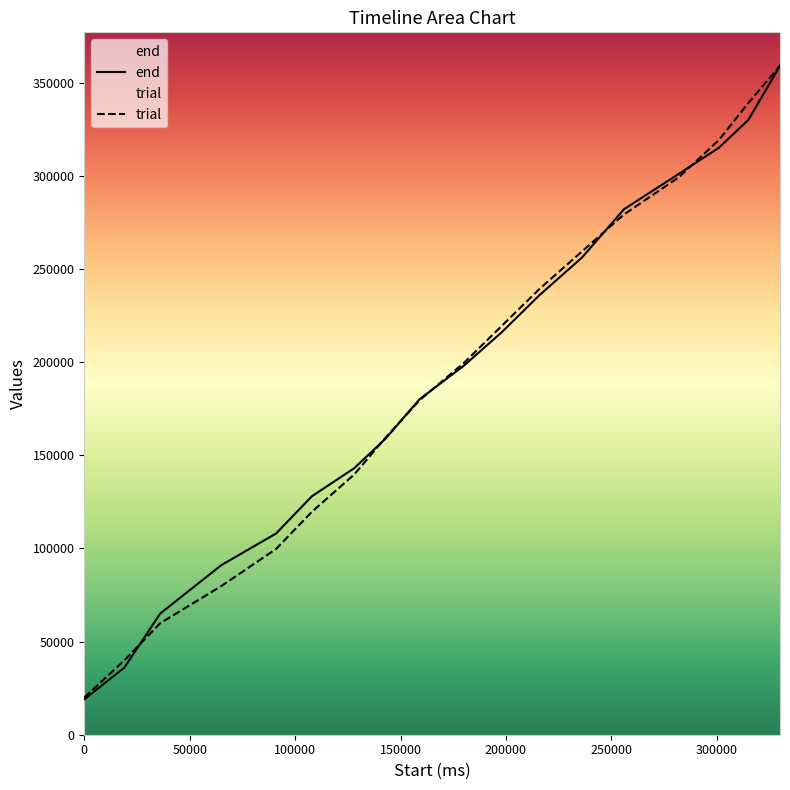

Which series has the widest spread of values?

end